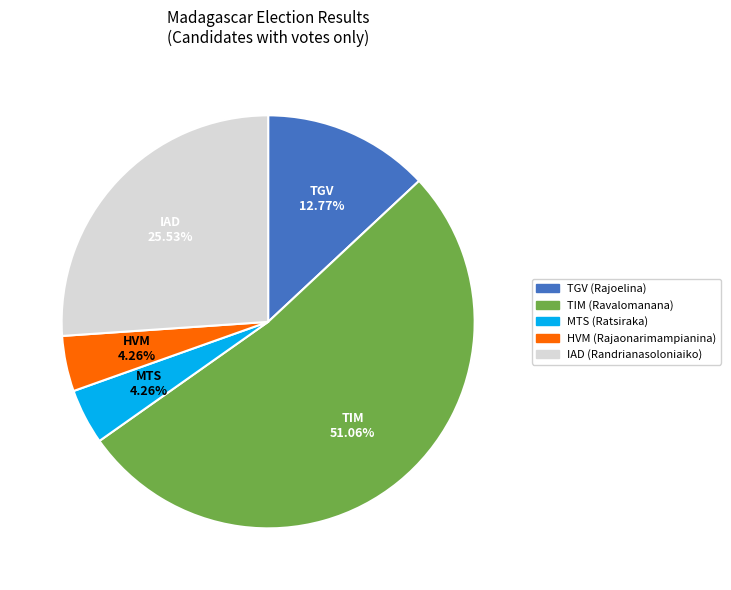

Is it true that Fitambolagnela/IAD (Randrianasoloniaiko) is 17% of the pie?

False